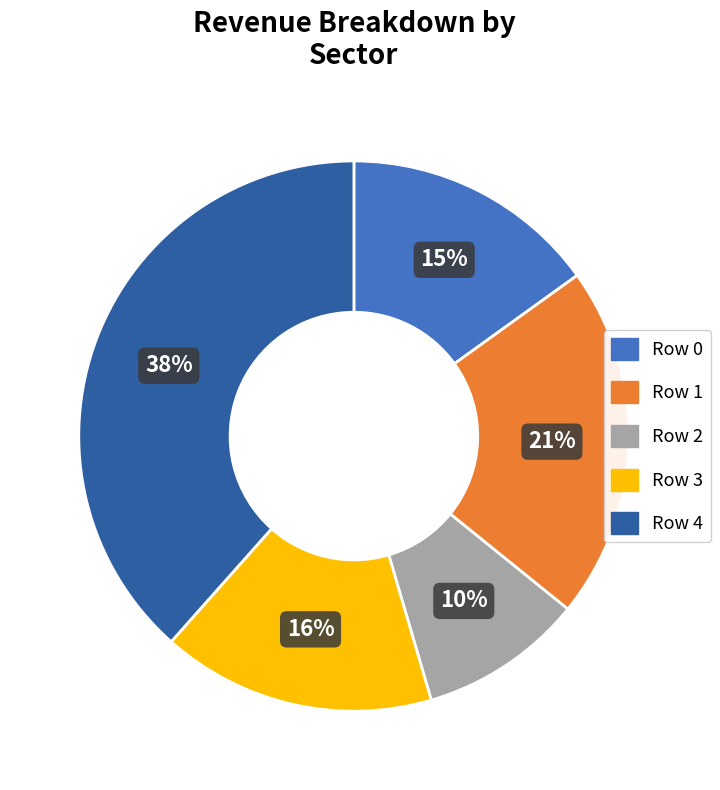

To the nearest percent, what is the average slice percentage?

20%